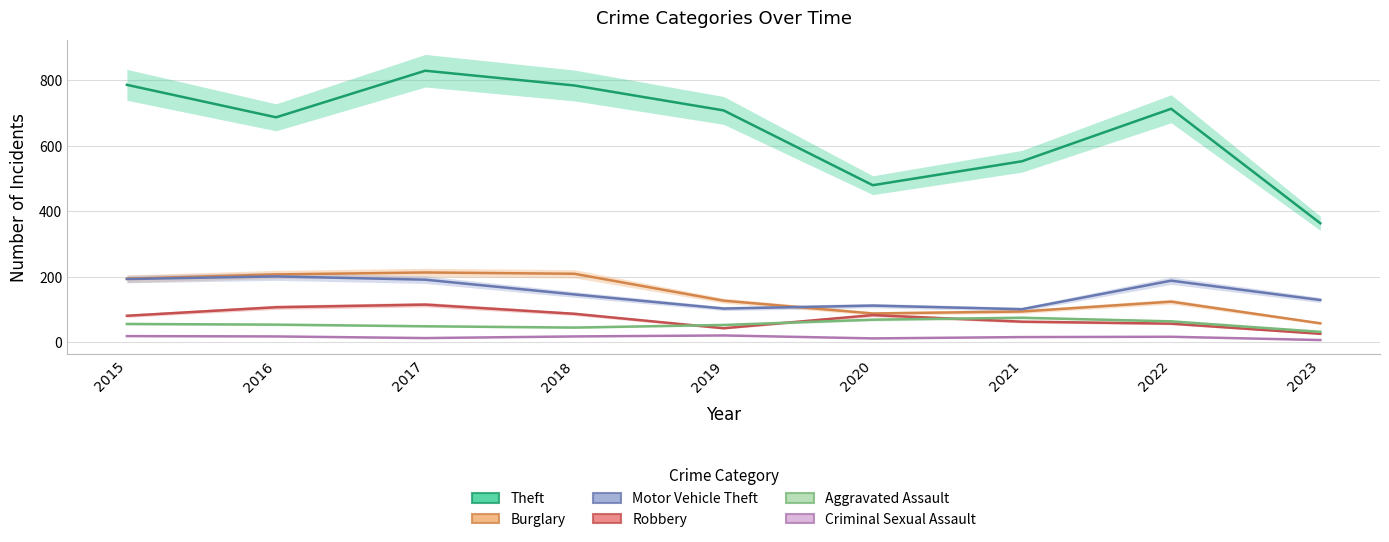

Which series changed the most between 2015 and 2017?

Theft